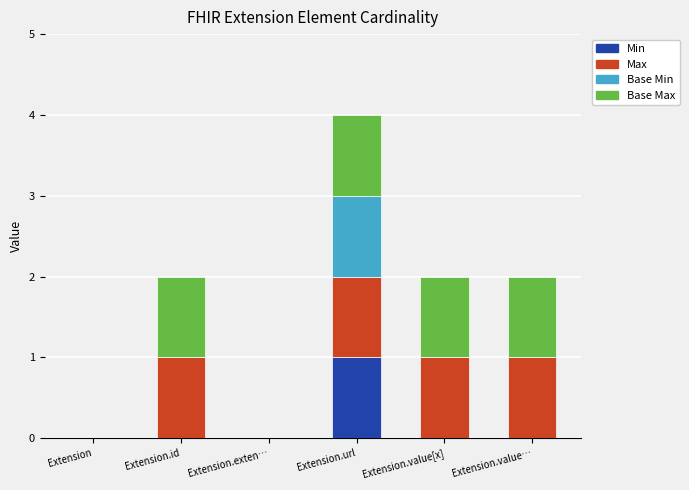

At which category is the sum across all series the highest?

Extension.url